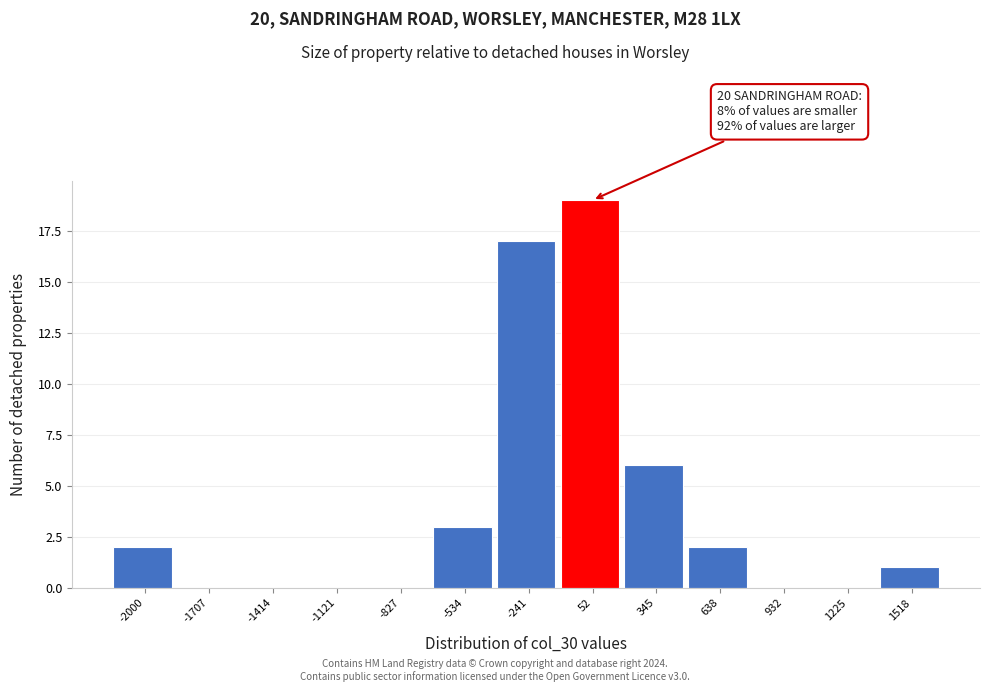

Reading left to right, transcribe all the data shown in this chart.

-2000=2	-1707=0	-1414=0	-1121=0	-827=0	-534=3	-241=17	52=19	345=6	638=2	932=0	1225=0	1518=1